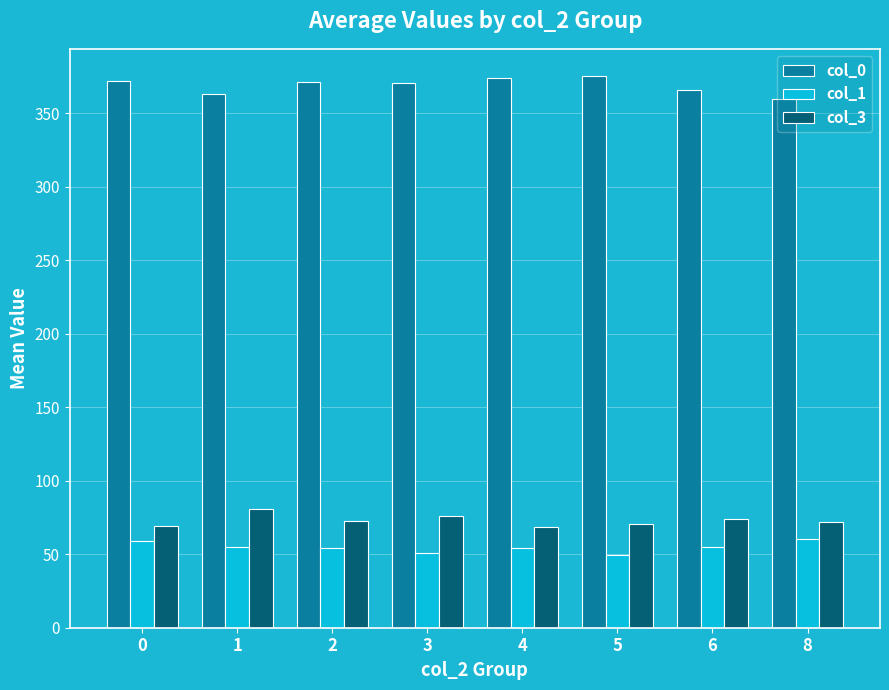

How many bars are there in each group?

3